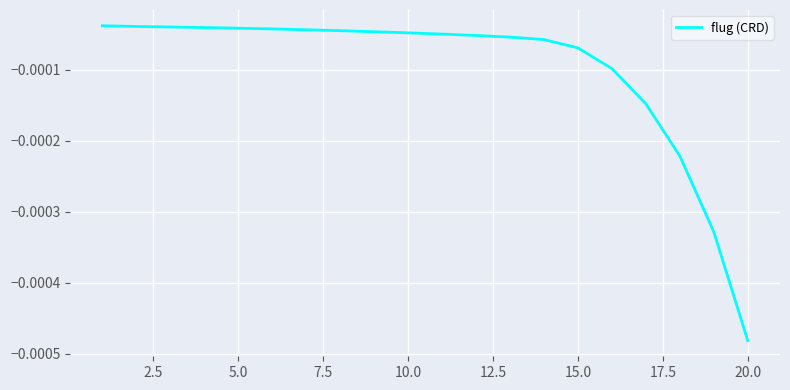

Does the chart have visible grid lines?

Yes